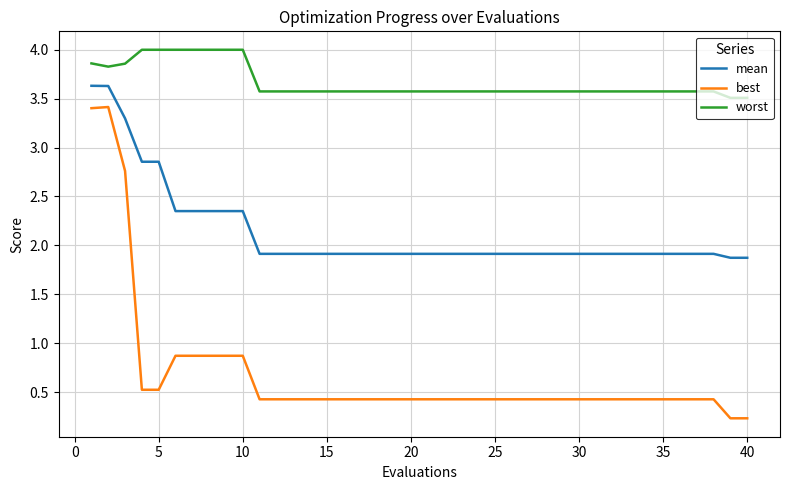

Rank the series by their maximum value, from lowest to highest.

best, mean, worst